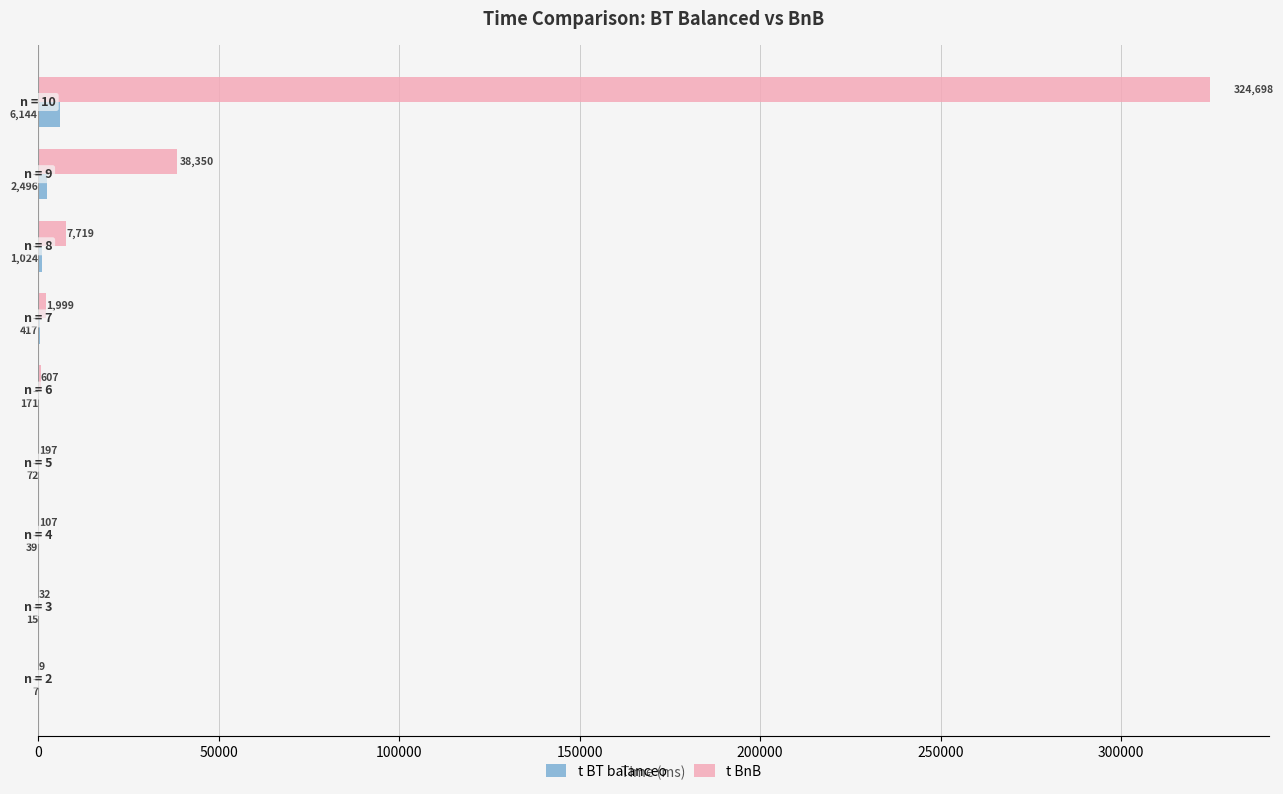

What are all the series names shown in the legend?

t BT balanceo, t BnB